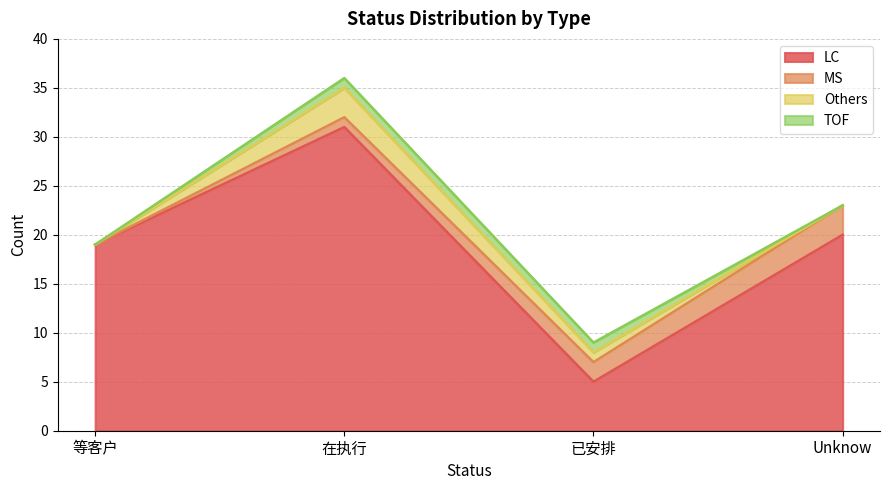

What is the difference between the LC values at Unknow and 等客户?

1